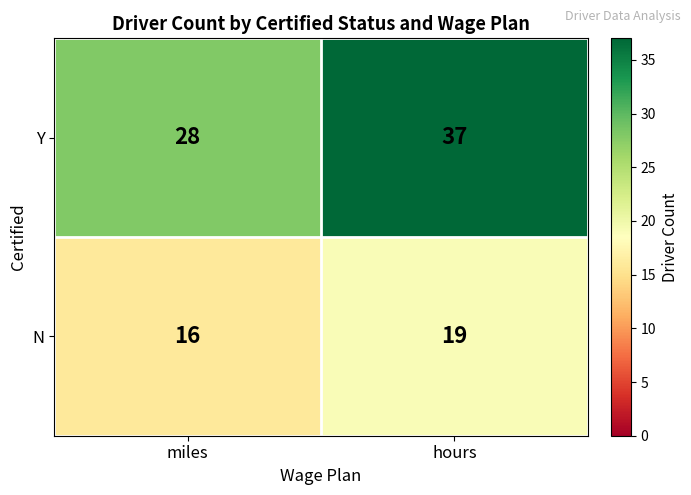

Reading left to right, what are all the values shown in this chart?

Y: miles=28	hours=37
N: miles=16	hours=19